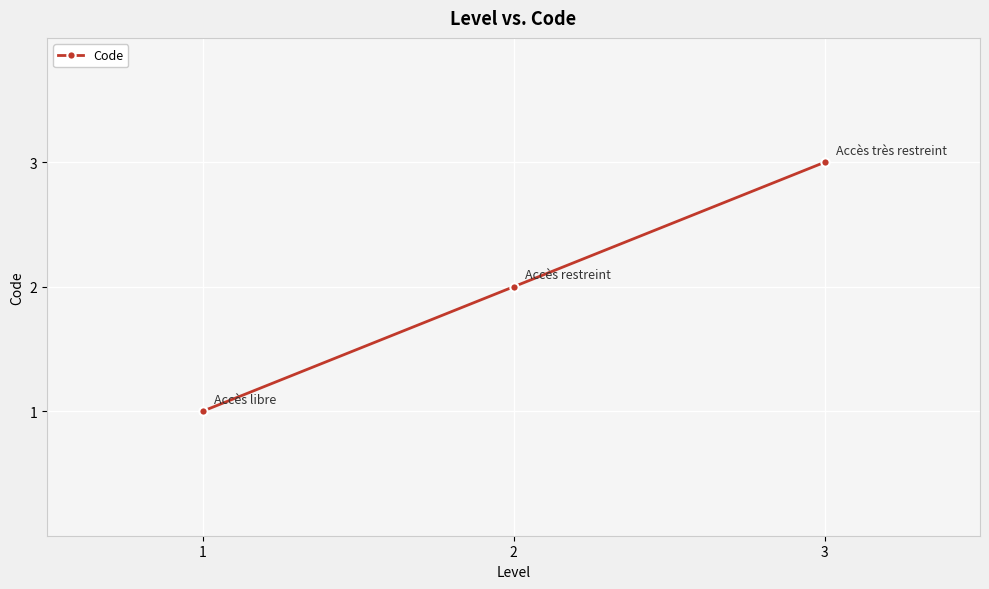

Does the chart display data point markers on the line(s)?

Yes